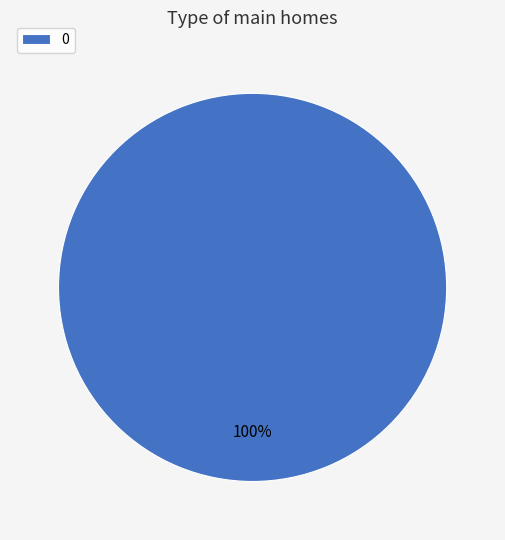

How many slices are in this pie chart?

1